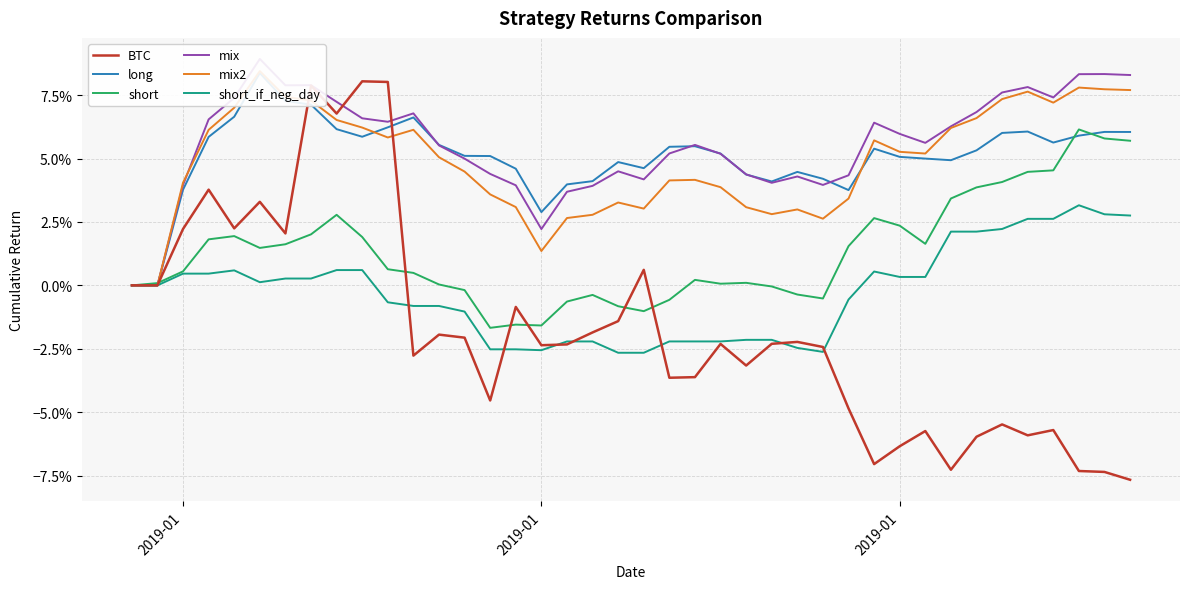

Does the chart have visible grid lines?

Yes